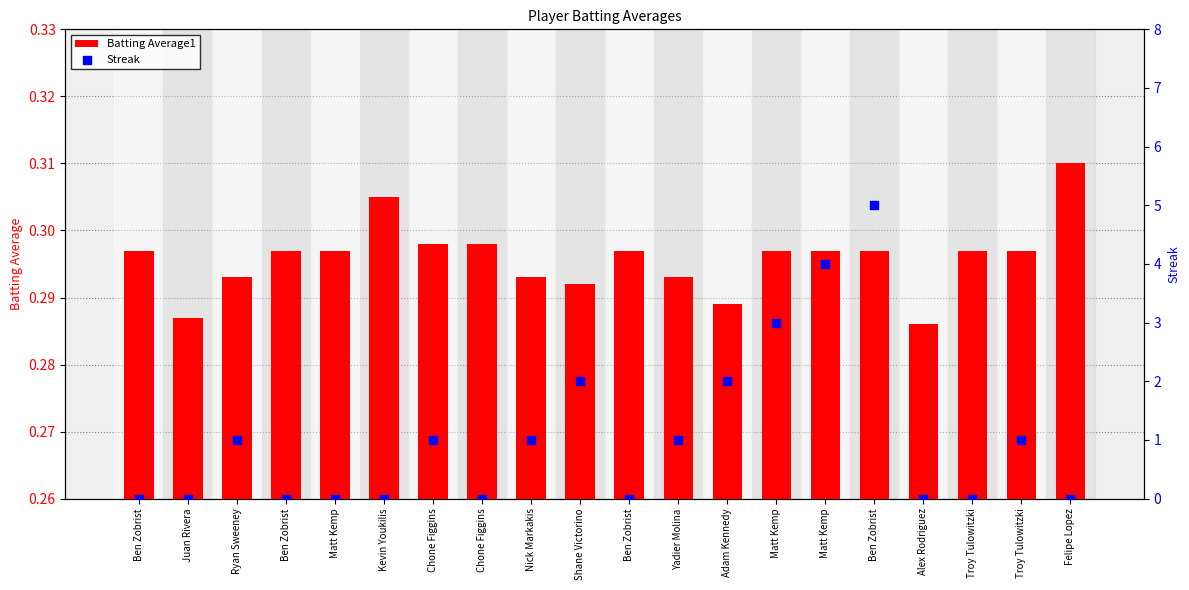

Is the value of Batting Average1 at Juan Rivera greater than the value of Streak at Juan Rivera?

Yes